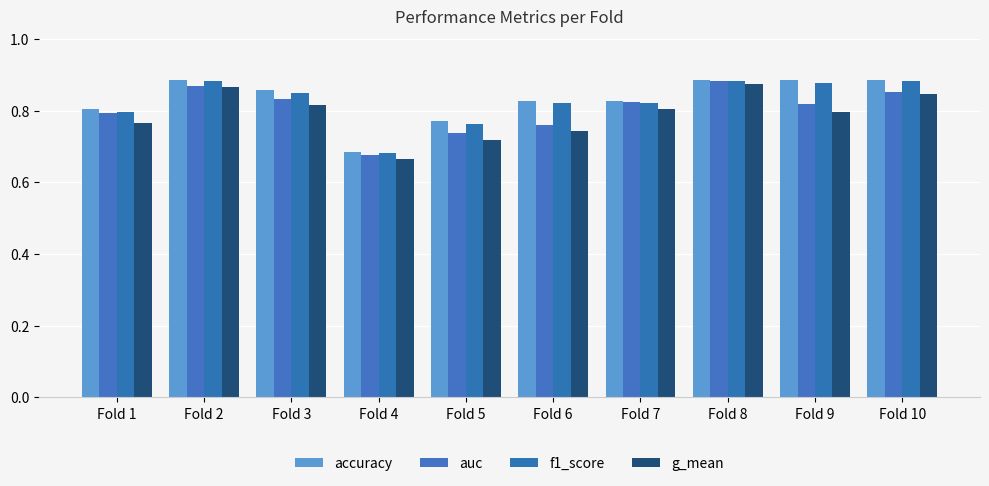

Is it true that g_mean equals 1.2 at Fold 7?

False